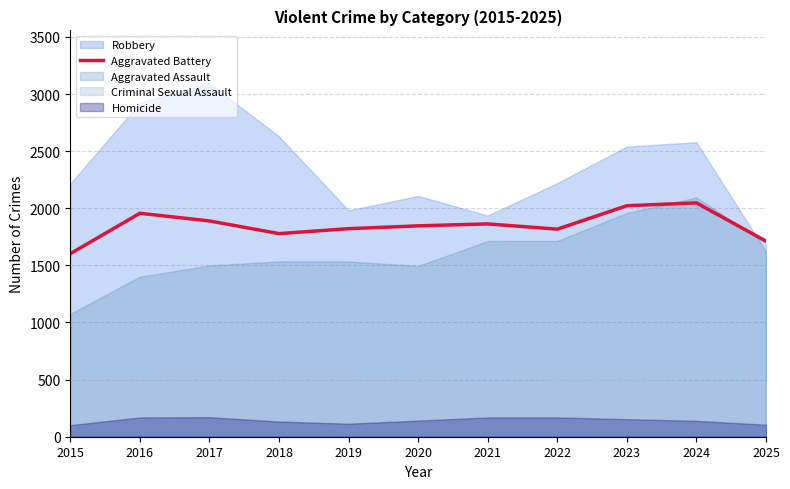

How many data points does each series have?

11